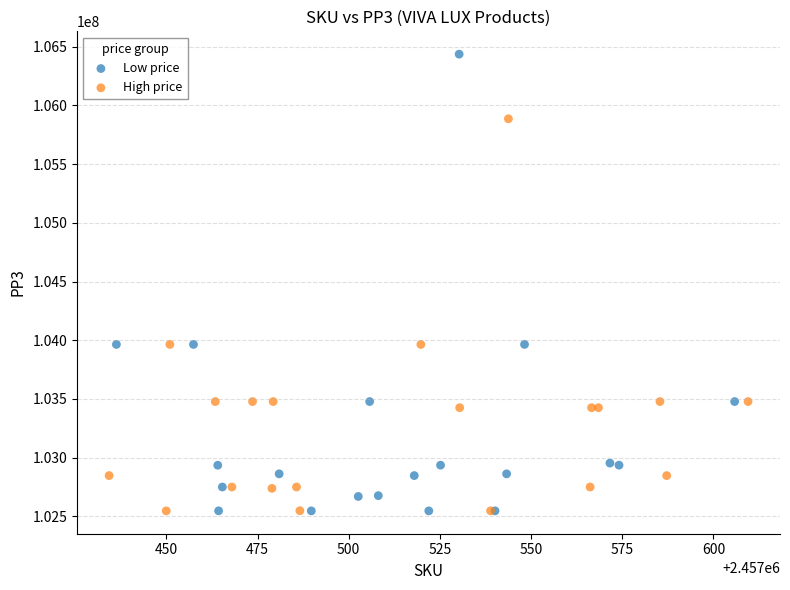

Which series contains the highest Y value?

Low price